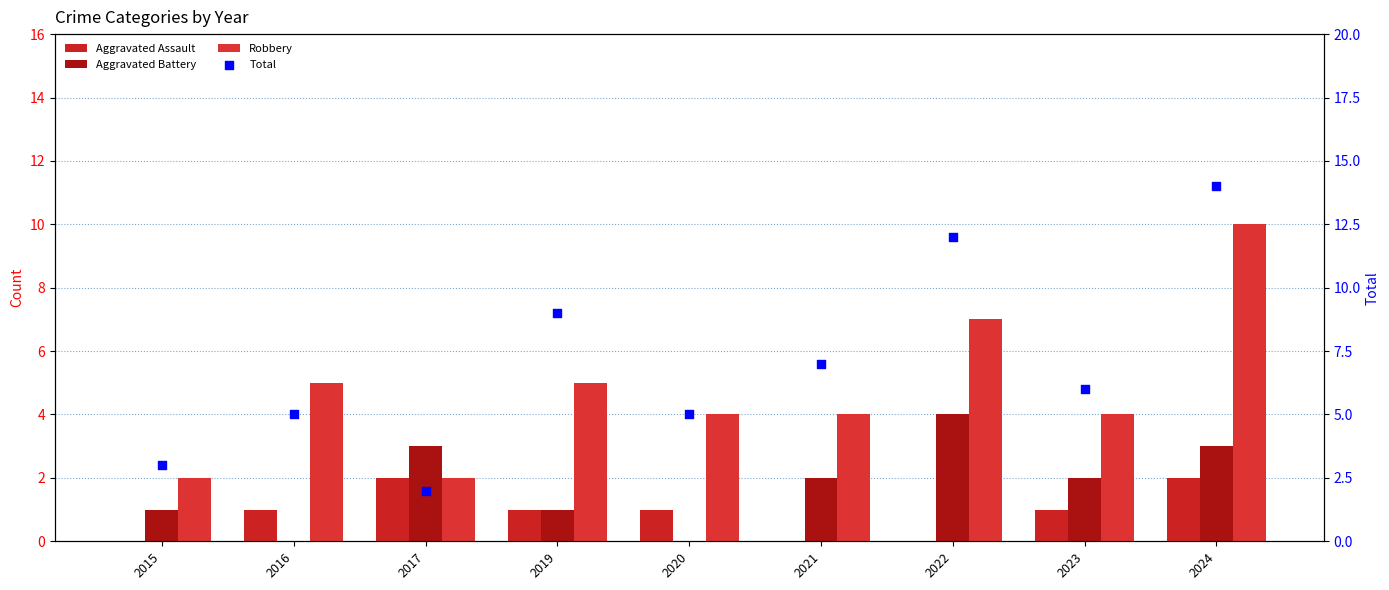

Which series has the largest total across all categories?

Total